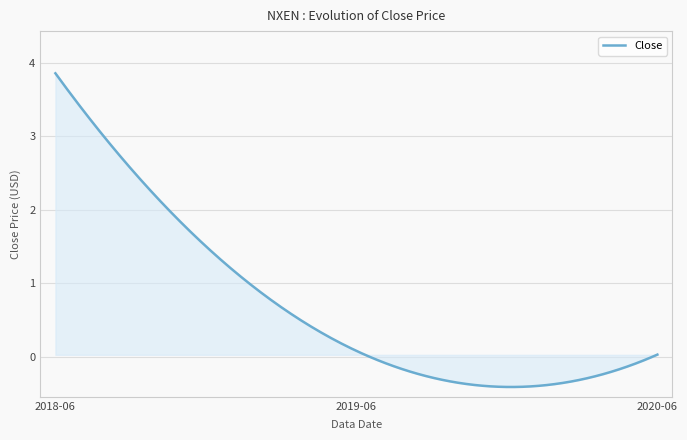

What is the difference between the maximum and minimum values?

4.3